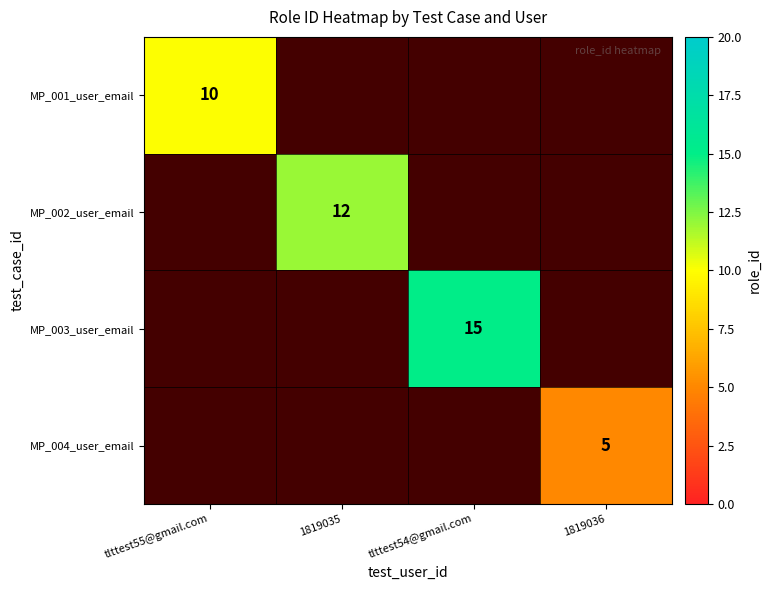

The MP_002_user_email series shows 17 at 1819035. True or false?

False